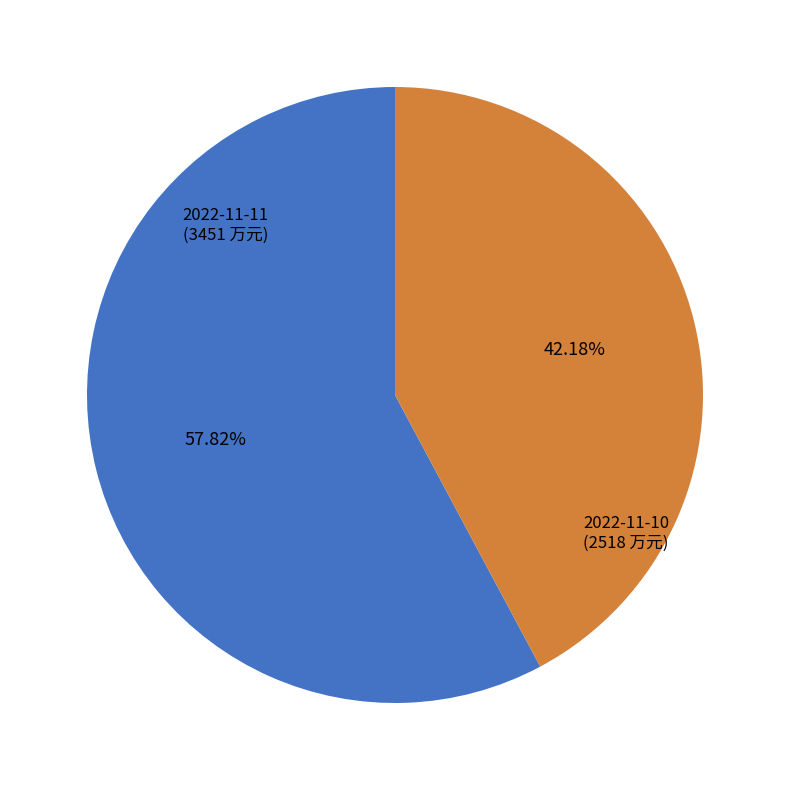

To the nearest percent, what percentage of the pie is 2022-11-11?

58%